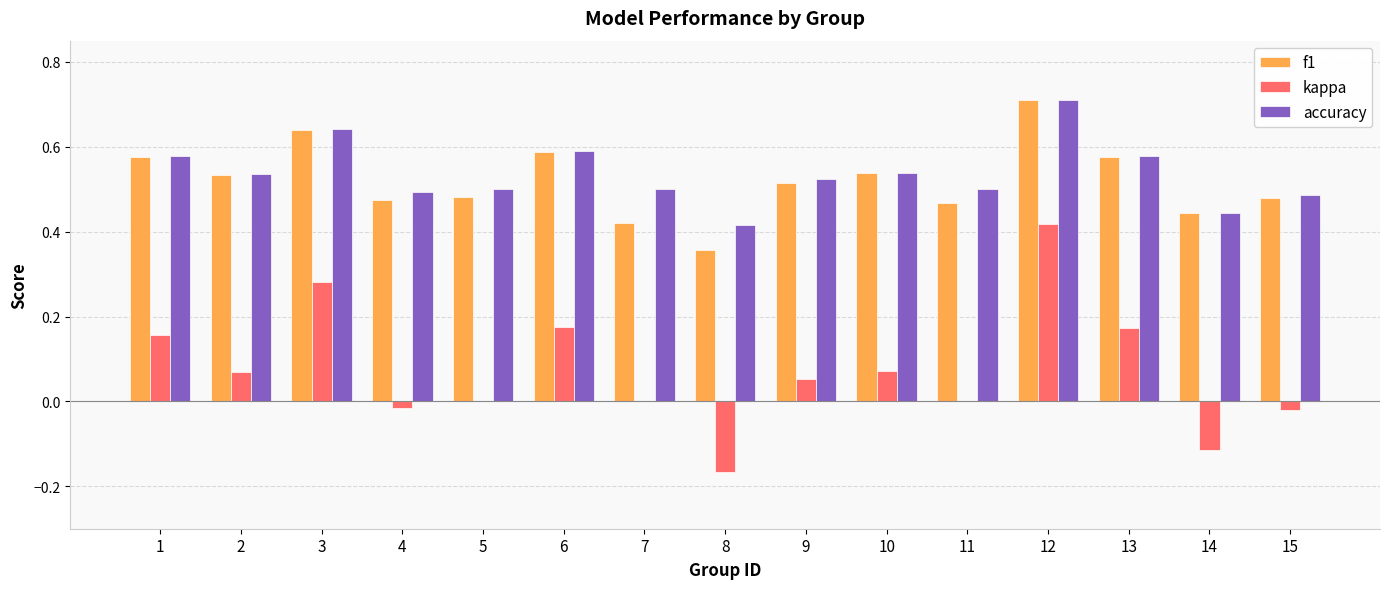

Between 5 and 13, which series saw the biggest shift?

kappa